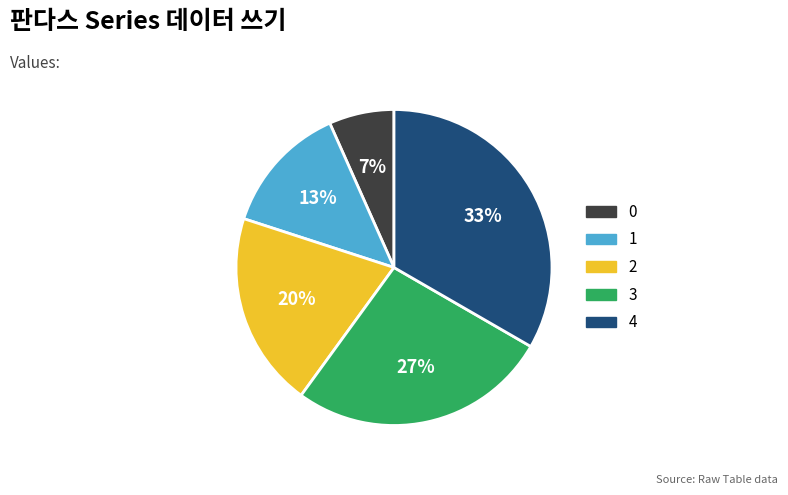

Is 2 the majority of the pie?

No